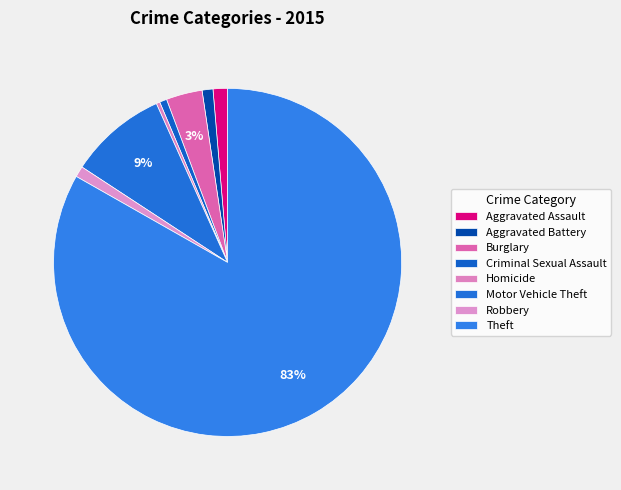

What percentage is the Criminal Sexual Assault slice, to the nearest percent?

1%